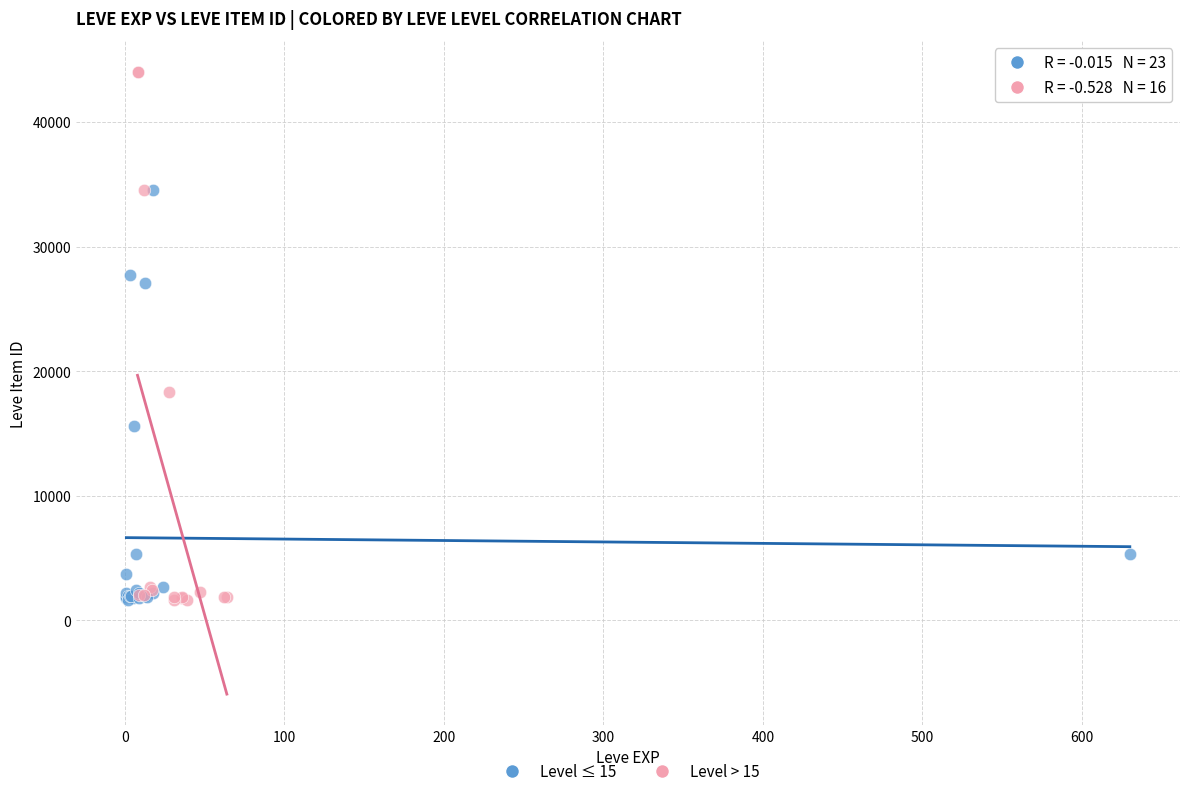

Which series contains the highest Y value?

Level > 15